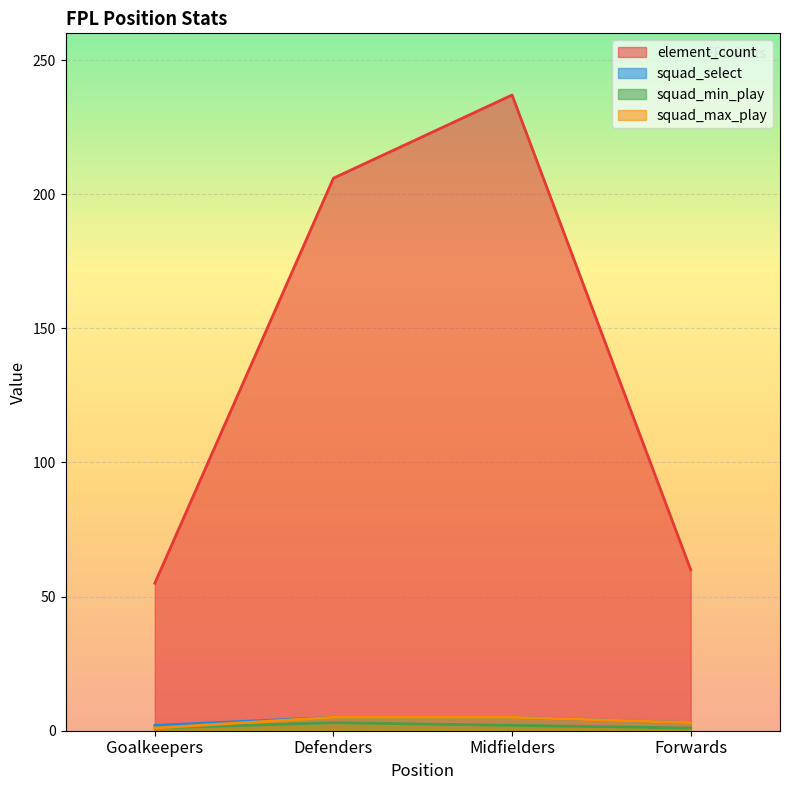

How many squad_min_play values are between 1 and 3?

4